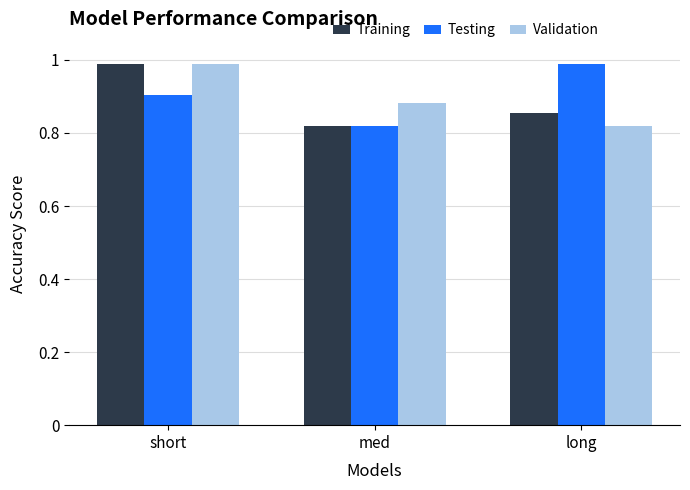

How many bars are there in each group?

3